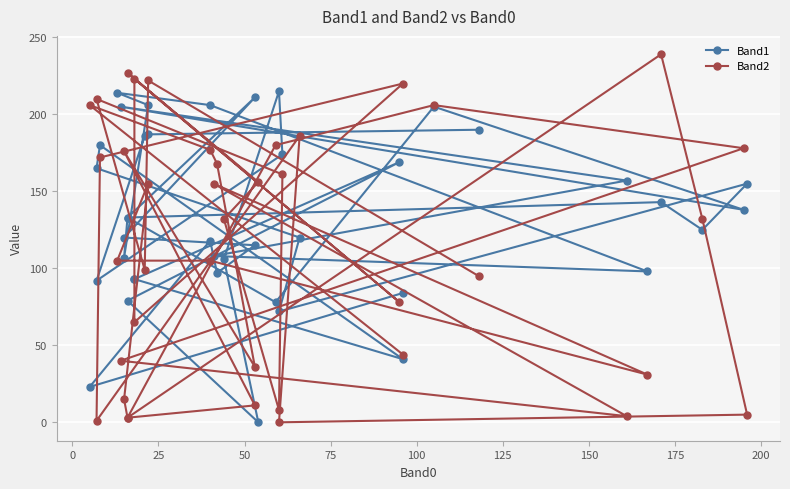

Is this an area chart (filled region under the line)?

No